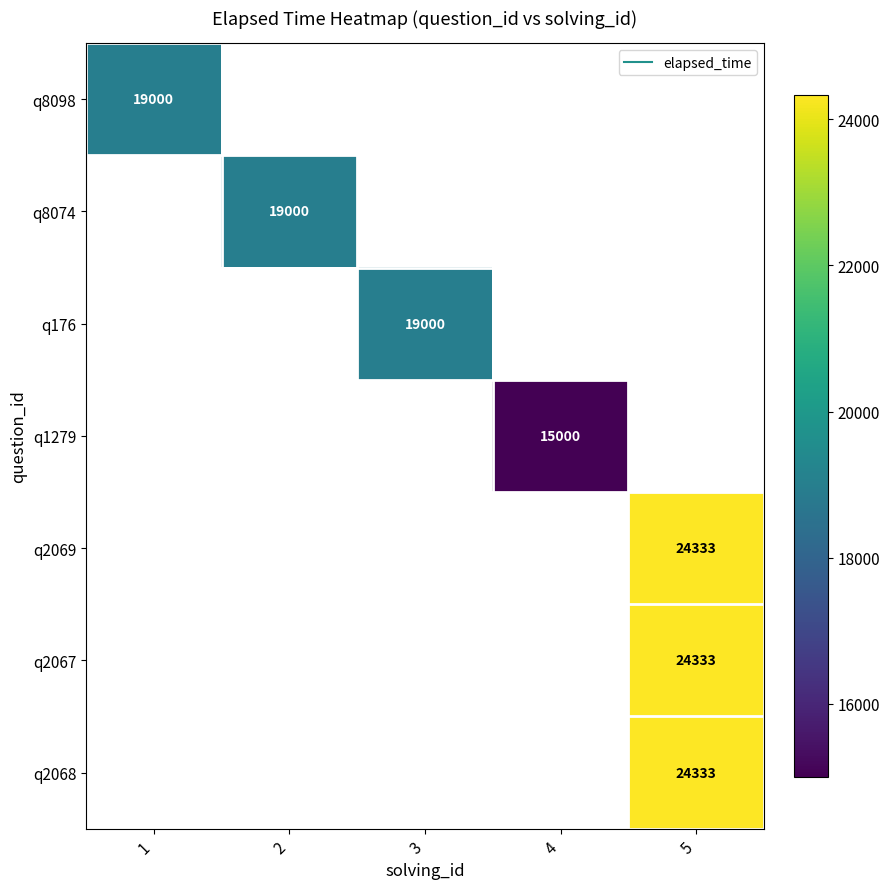

The q2067 series shows 24333.0 at 5. True or false?

True